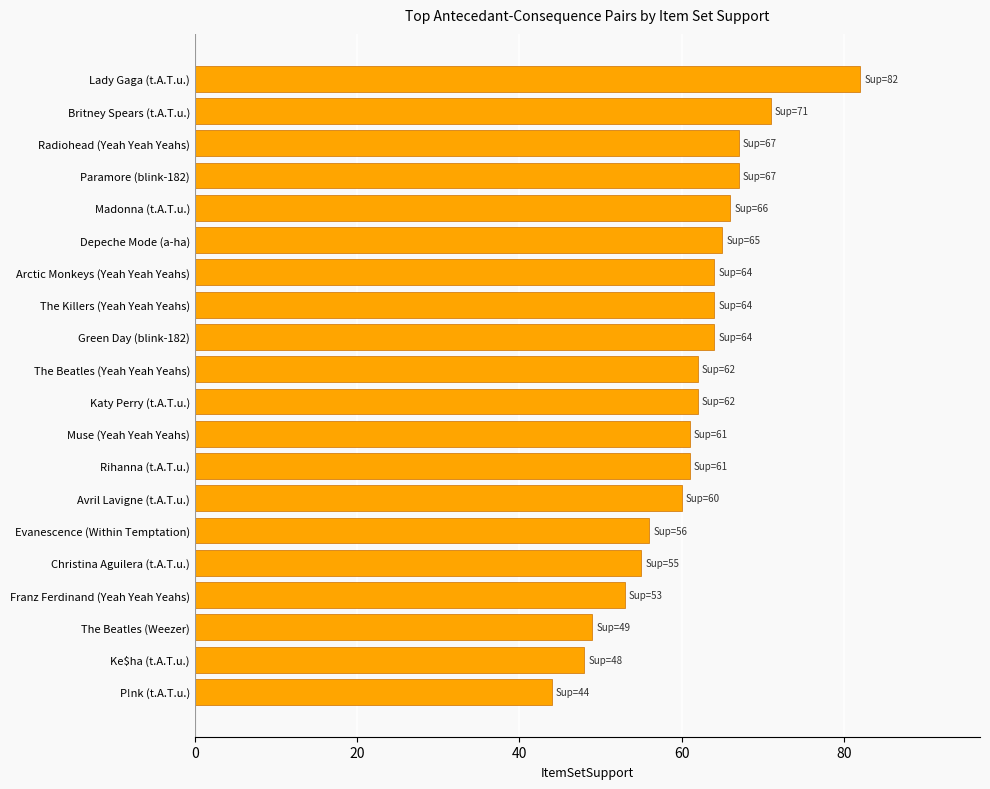

How many distinct data groups are displayed?

1